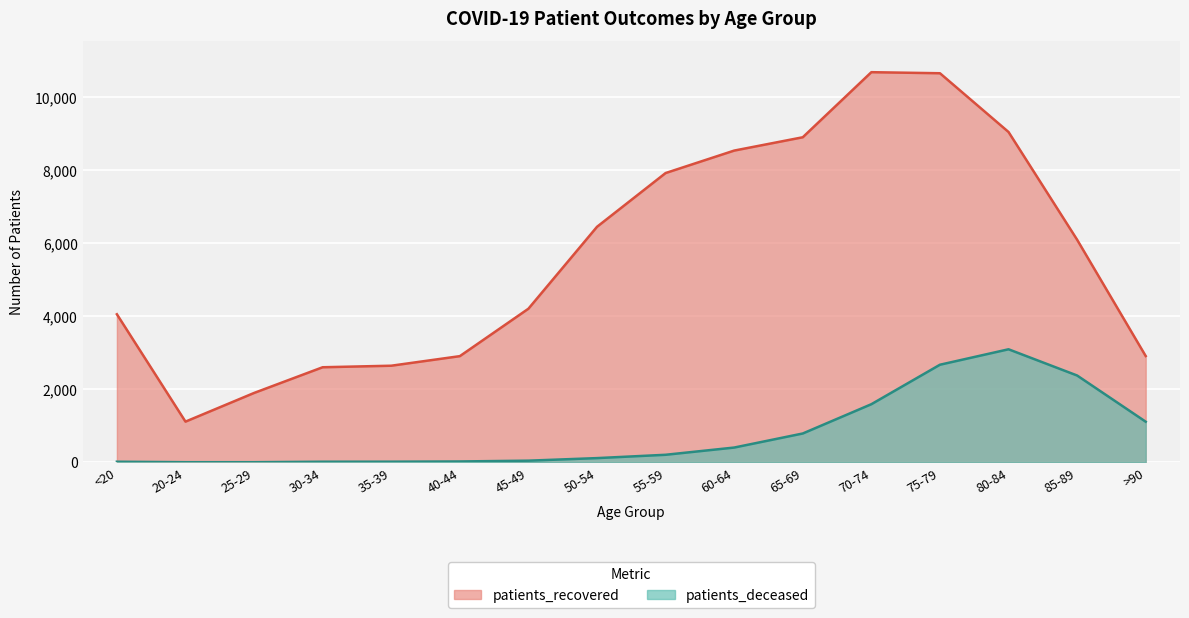

What are all the series names shown in the legend?

patients_recovered, patients_deceased